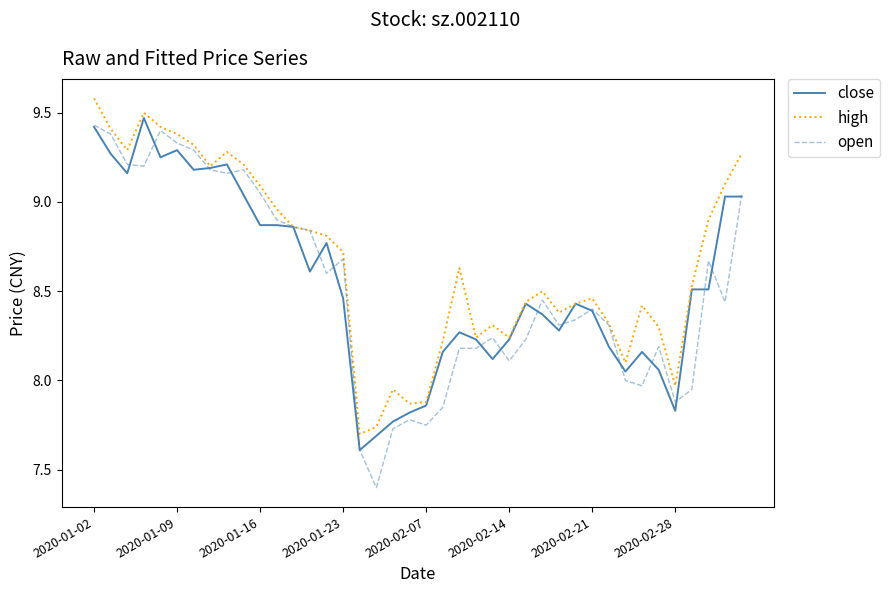

Which series has the widest spread of values?

open